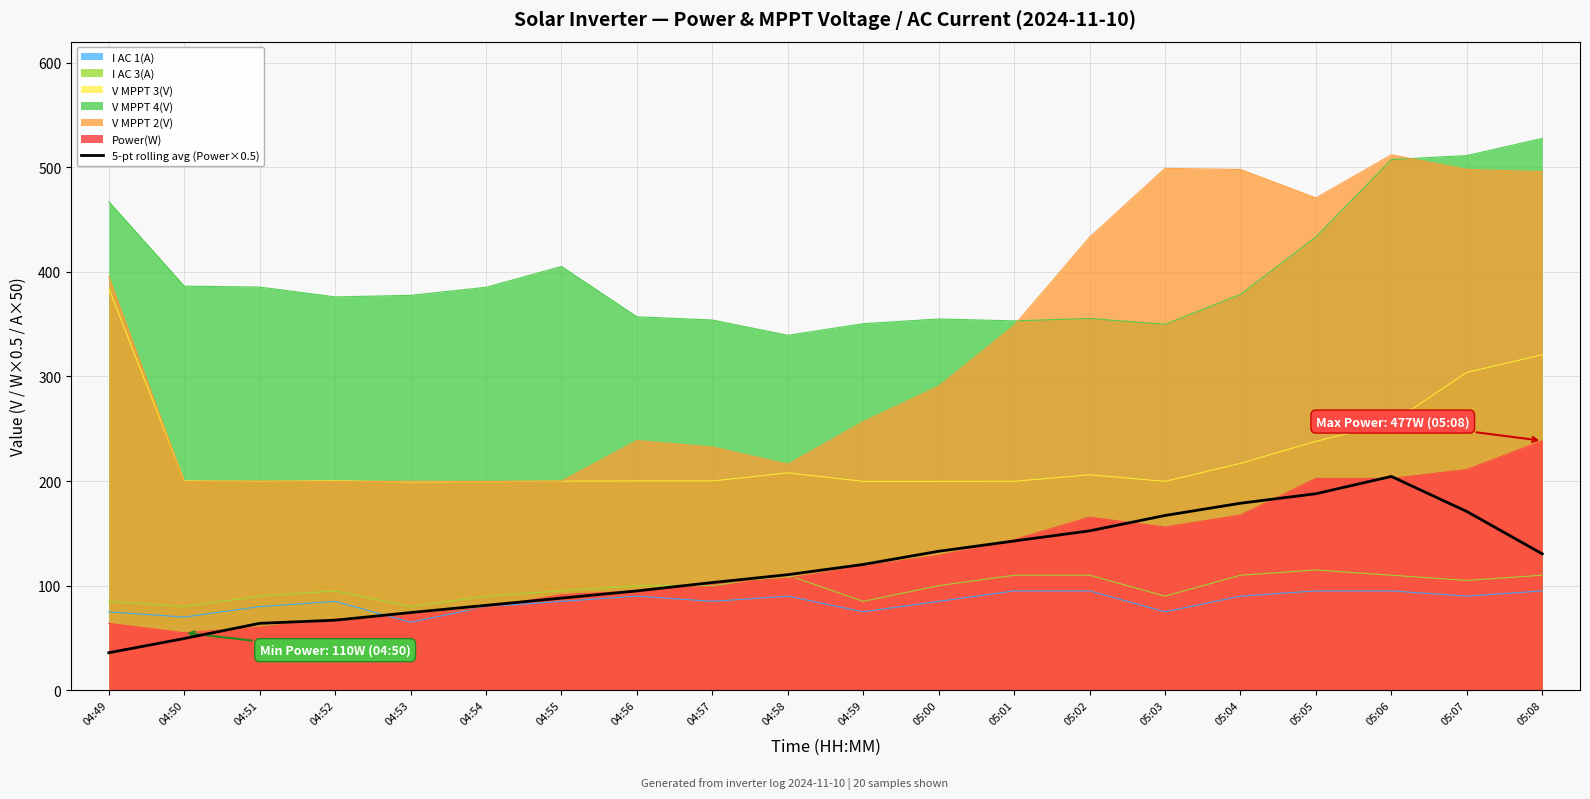

What is the minimum value shown in the chart?

35.9